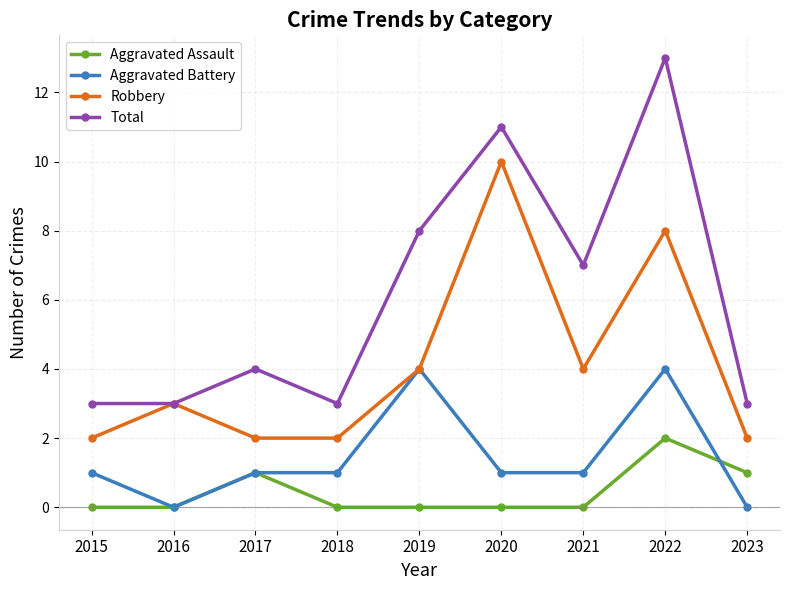

True or false: Total and Aggravated Assault intersect in this chart.

False